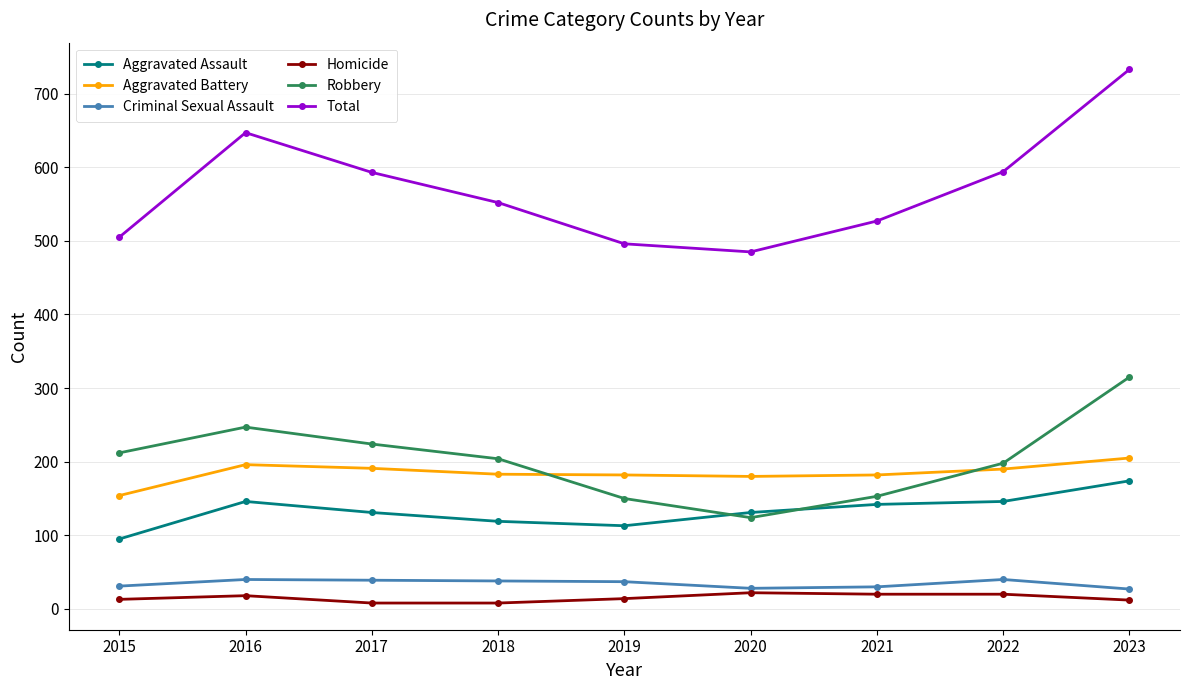

At which label does Aggravated Assault reach its minimum?

2015